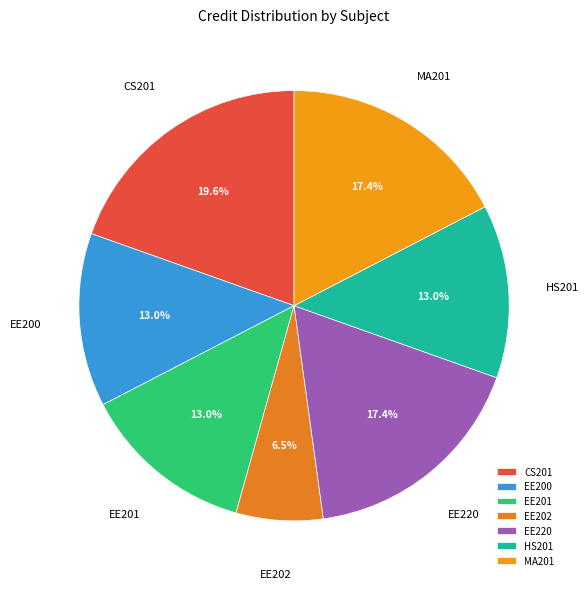

What is the ratio of the value at MA201 to the value at HS201?

1.3